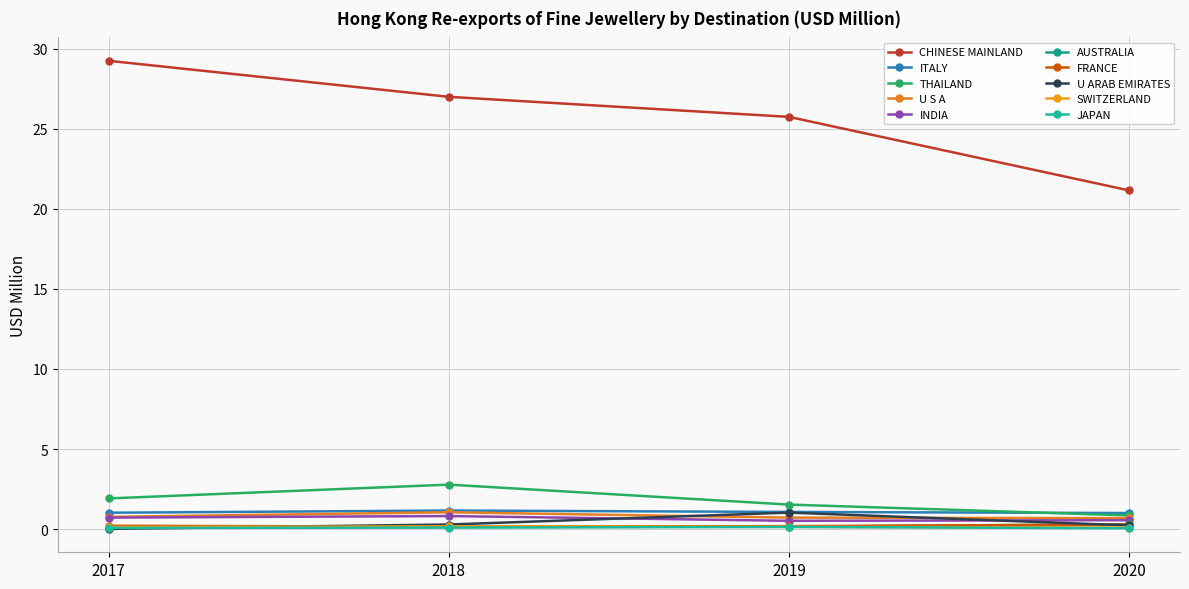

How many lines are shown in the chart?

10